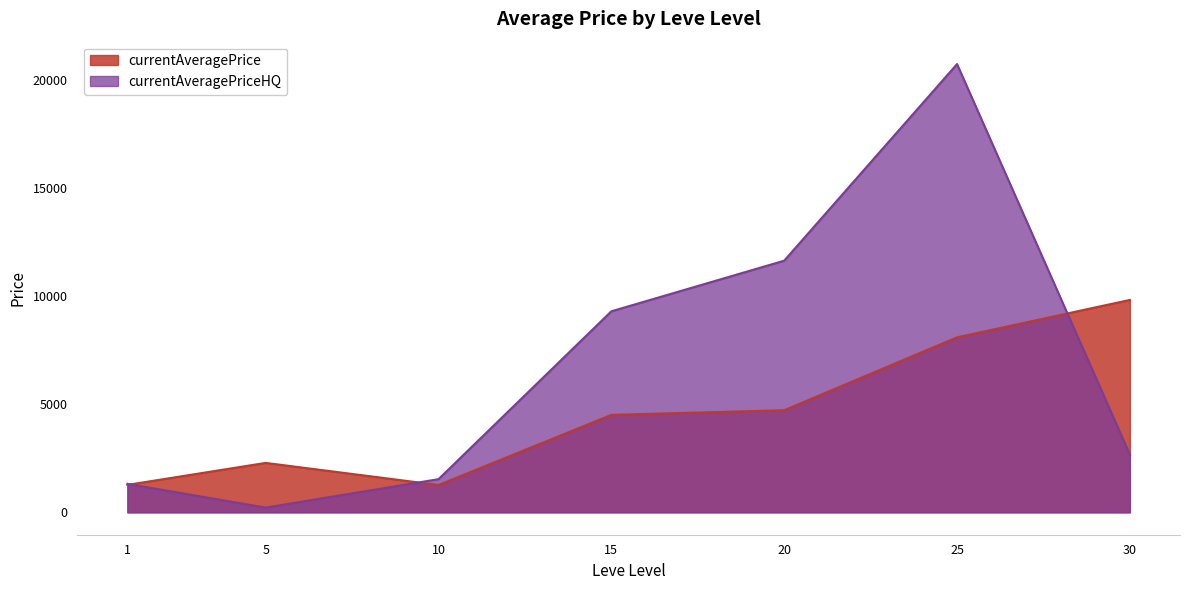

Rank the series by their maximum value, from lowest to highest.

currentAveragePrice, currentAveragePriceHQ